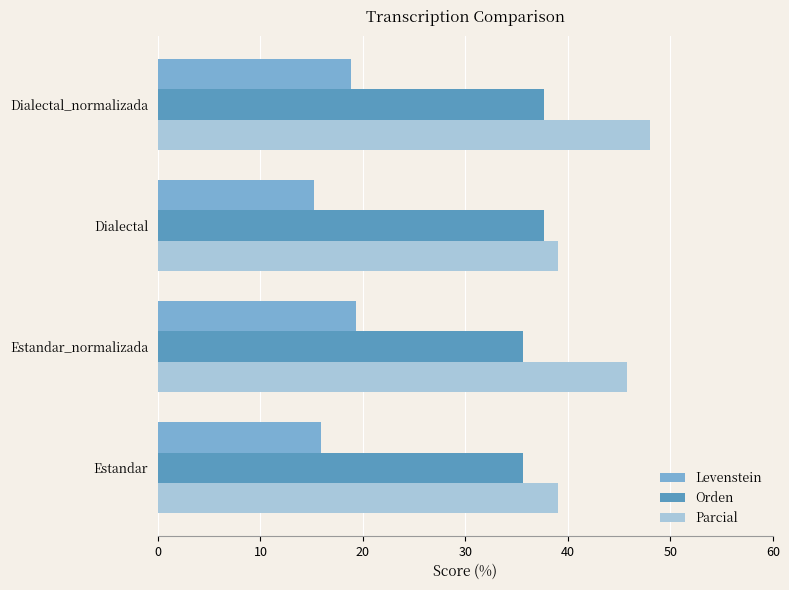

Which series changed the most between Estandar and Dialectal_normalizada?

Parcial